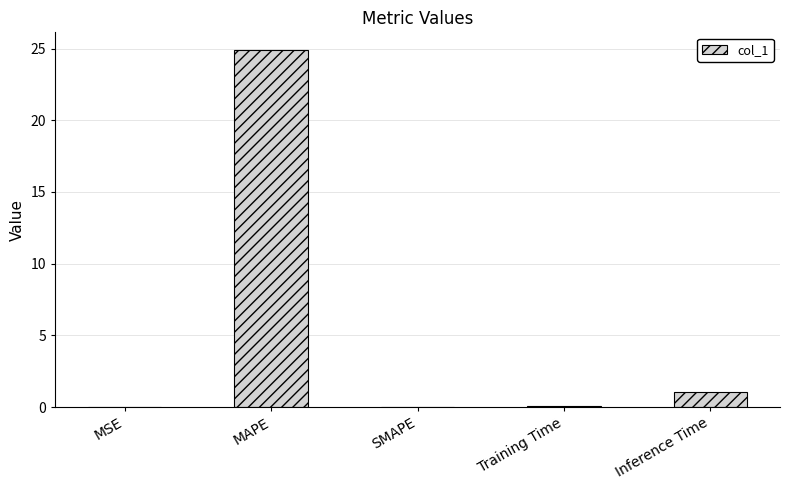

Is it true that the value at MAPE is 24.9?

True